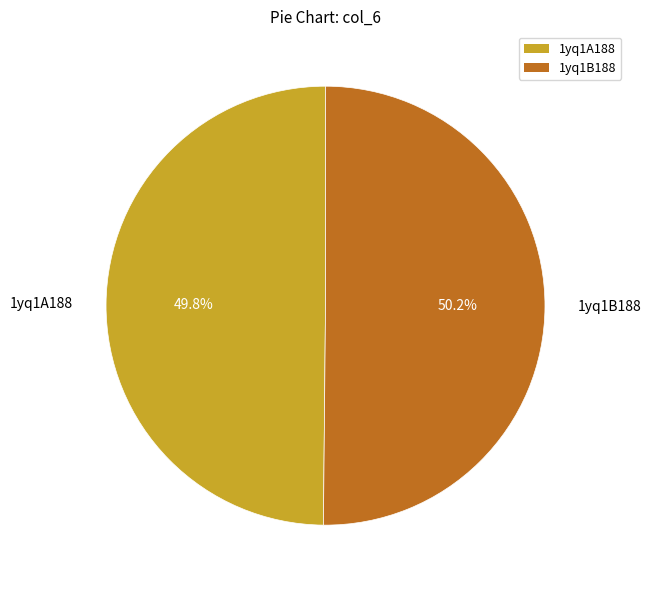

The 1yq1A188 slice represents 50% of the pie. True or false?

True